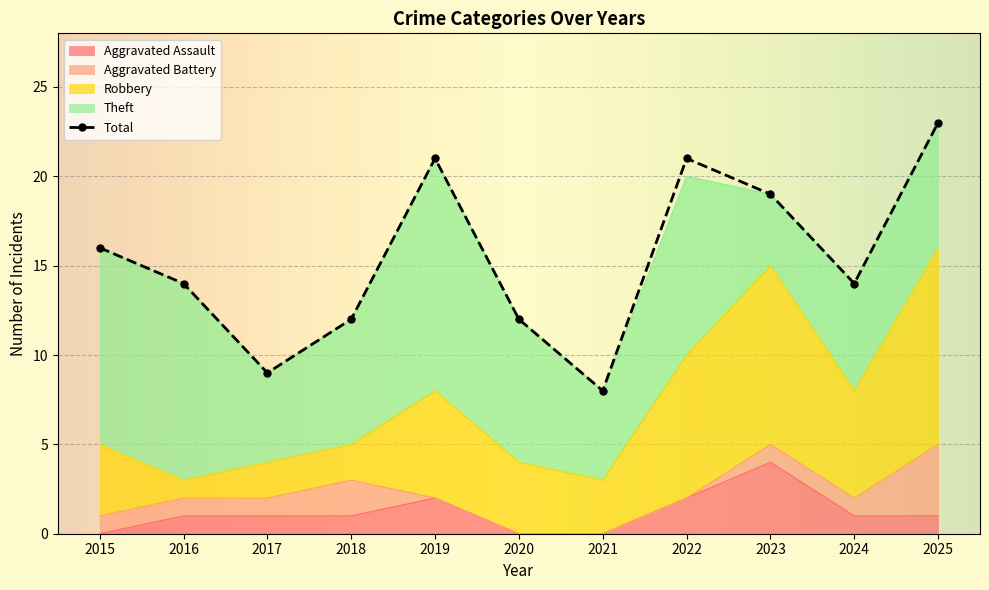

True or false: Aggravated Assault has a value of 1 at 2025.

False